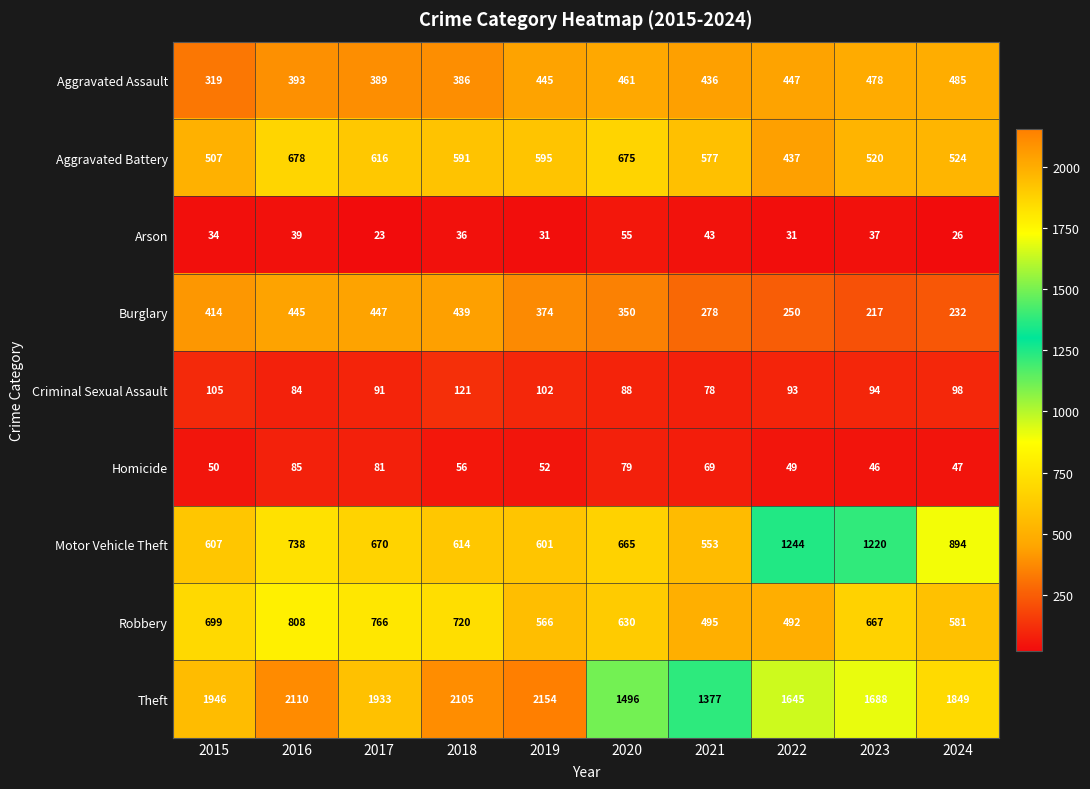

Which series changed the most between 2015 and 2022?

Motor Vehicle Theft